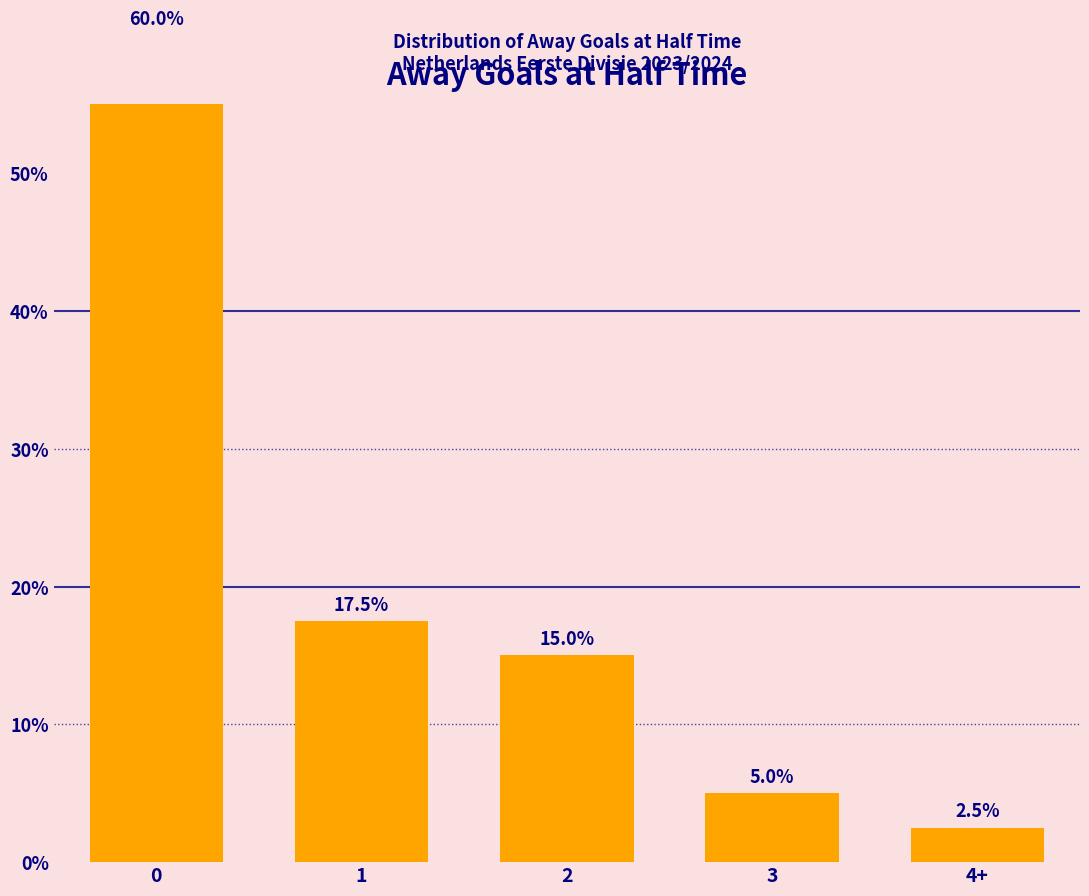

What position from the right is 4+?

1